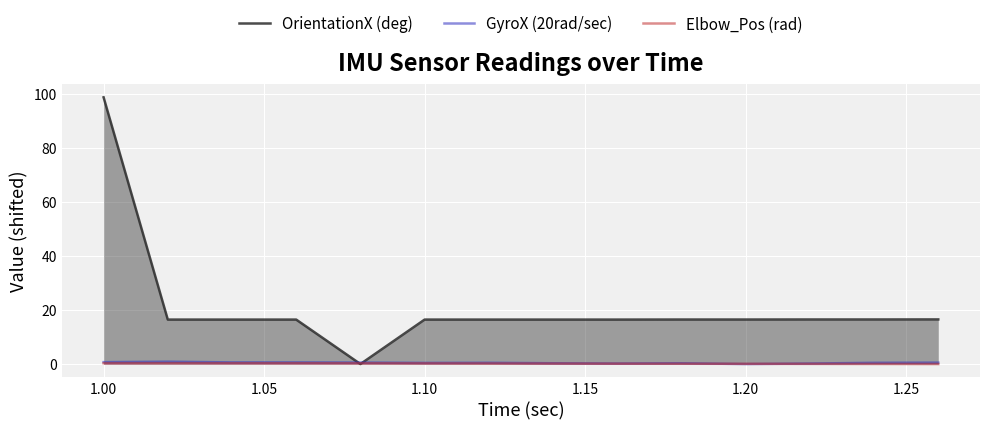

What is the difference between the maximum and minimum values in the OrientationX (deg) series?

98.8